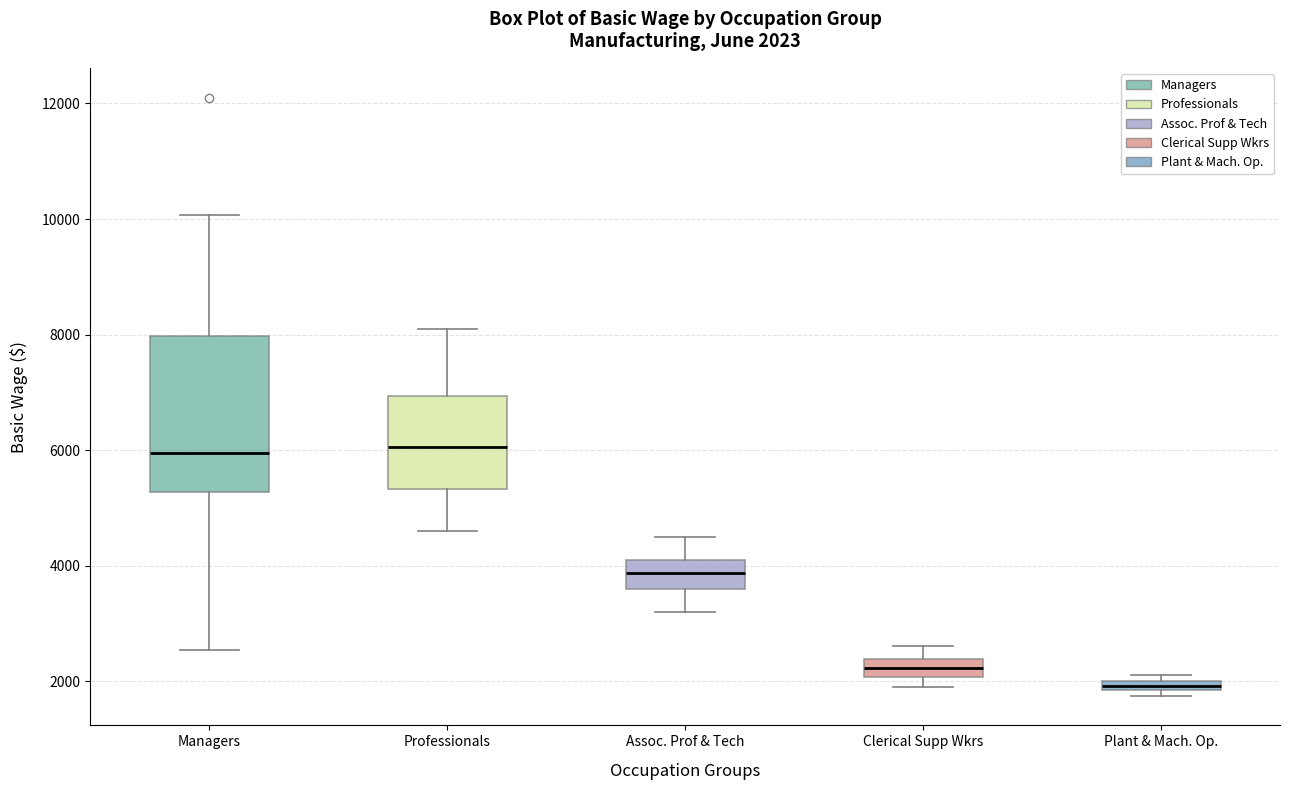

Comparing the boxes themselves (not the whiskers), which one is the tallest?

Managers